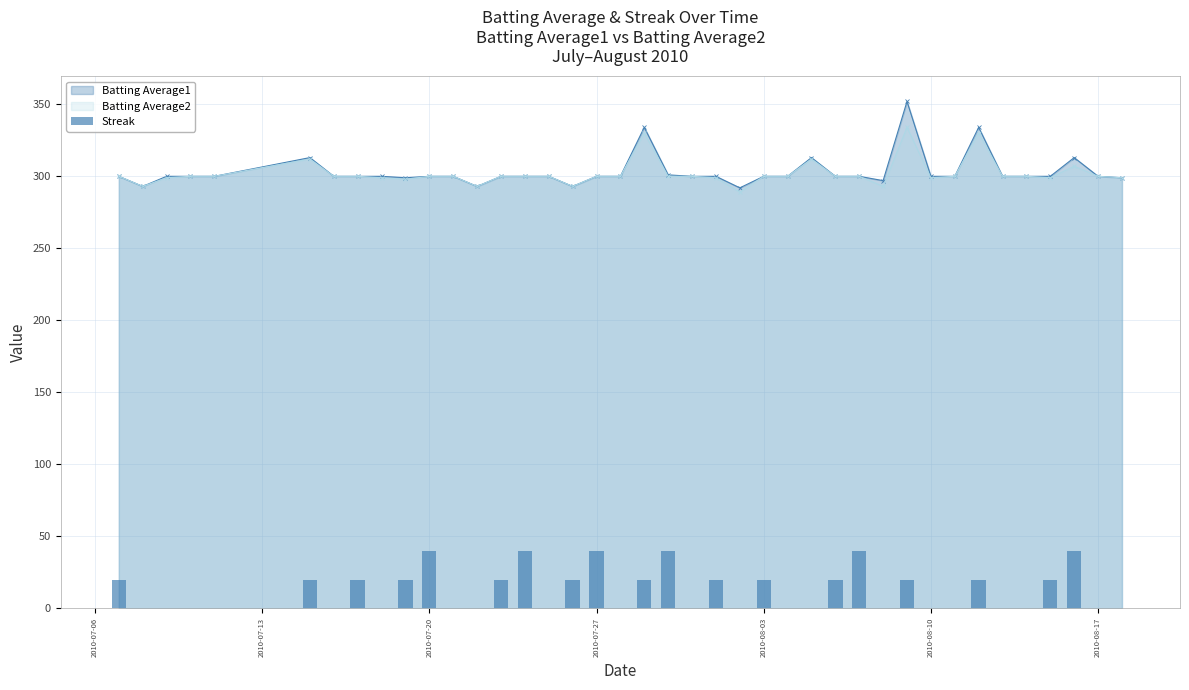

Is it true that the value at 23 is 15?

False